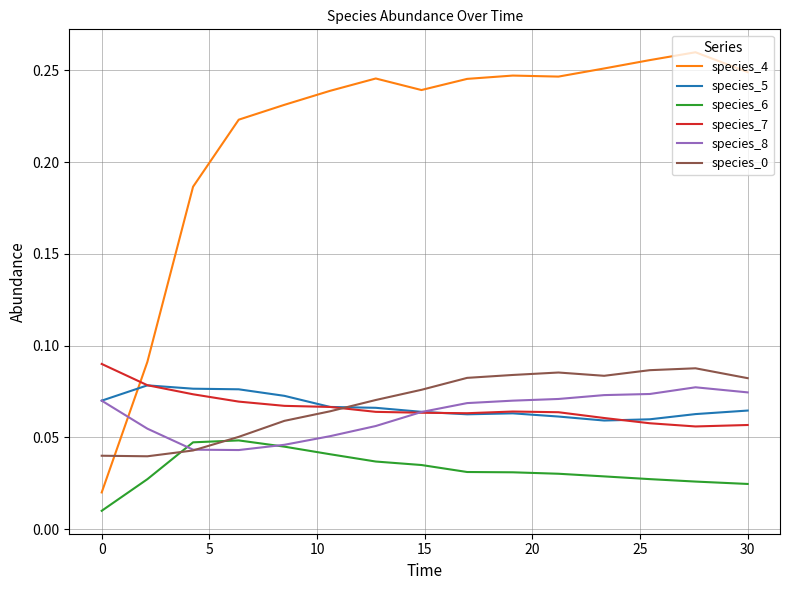

True or false: species_6 and species_4 cross at least once.

False